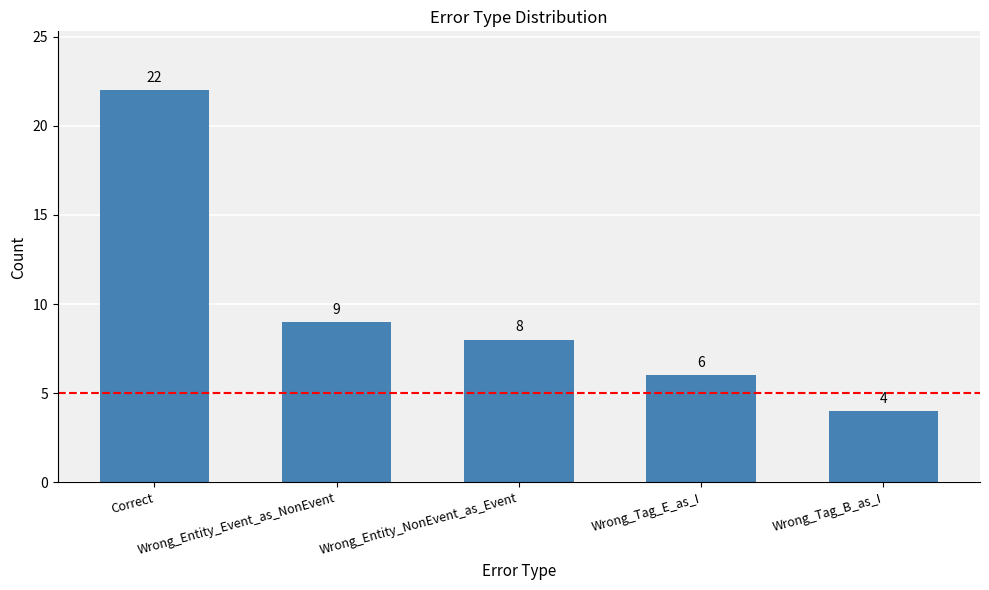

What is the change in value from Correct to Wrong_Entity_NonEvent_as_Event?

-14